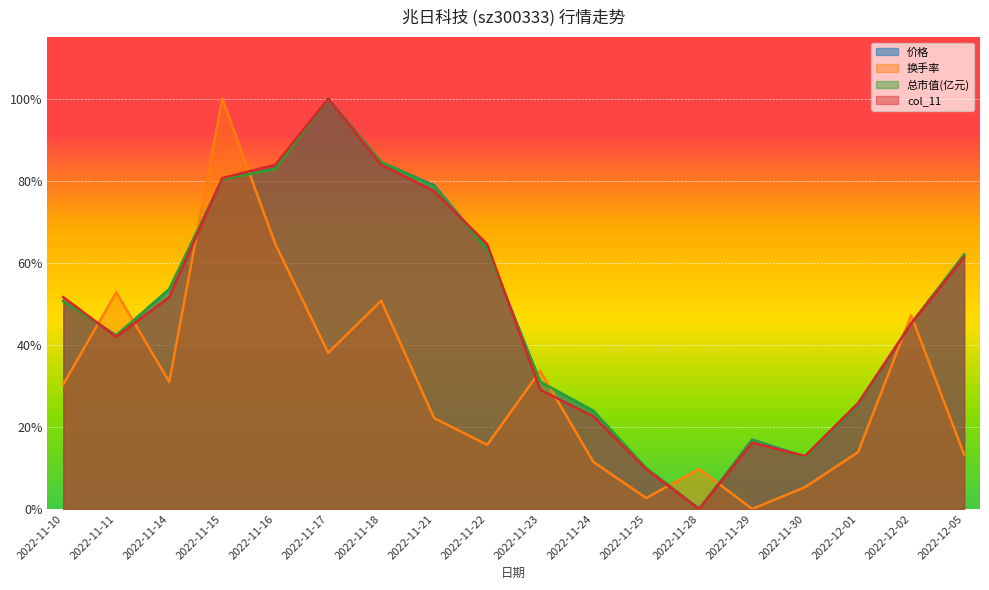

What is the average value of the 价格 series?

0.5